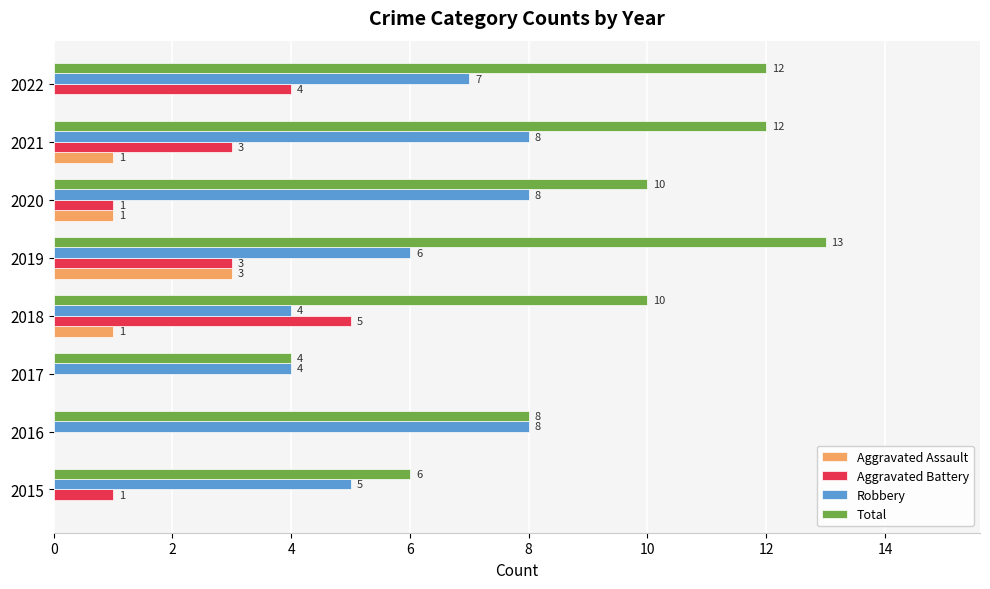

The value of Robbery at 2015 is 5. True or false?

True